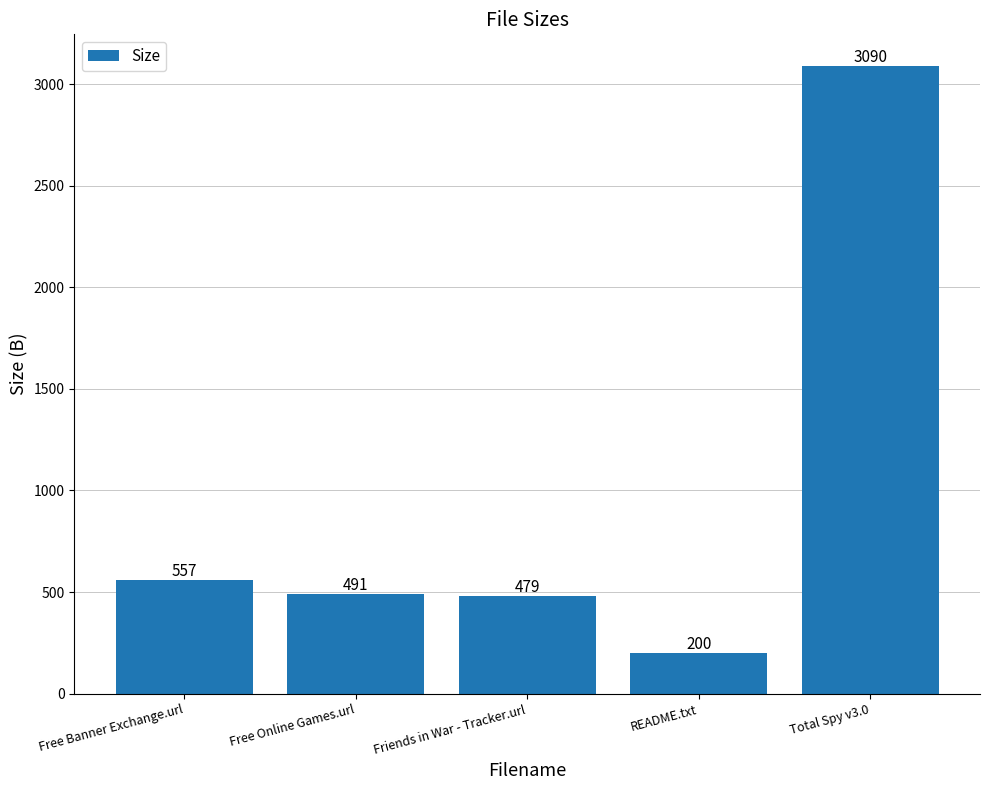

What is the value of the 1st bar from the left?

557